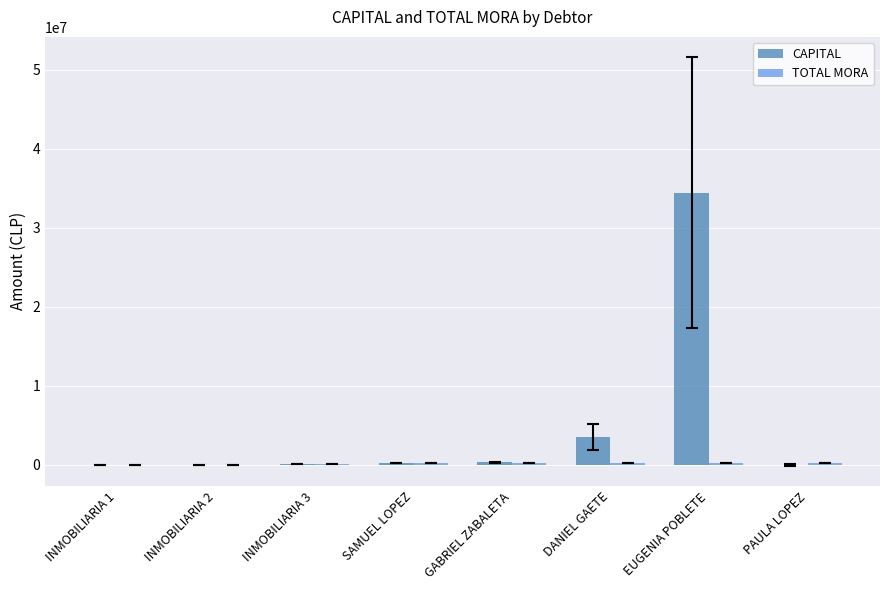

Which series has the largest total across all categories?

CAPITAL